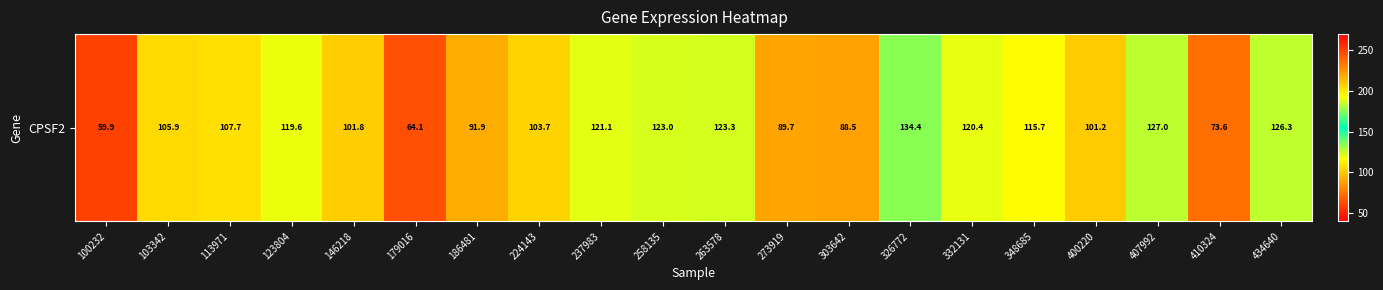

List the labels in order of value, smallest first.

100232, 179016, 410324, 303642, 273919, 186481, 400220, 146218, 224143, 103342, 113971, 348685, 123804, 332131, 237983, 258135, 263578, 434640, 407992, 326772